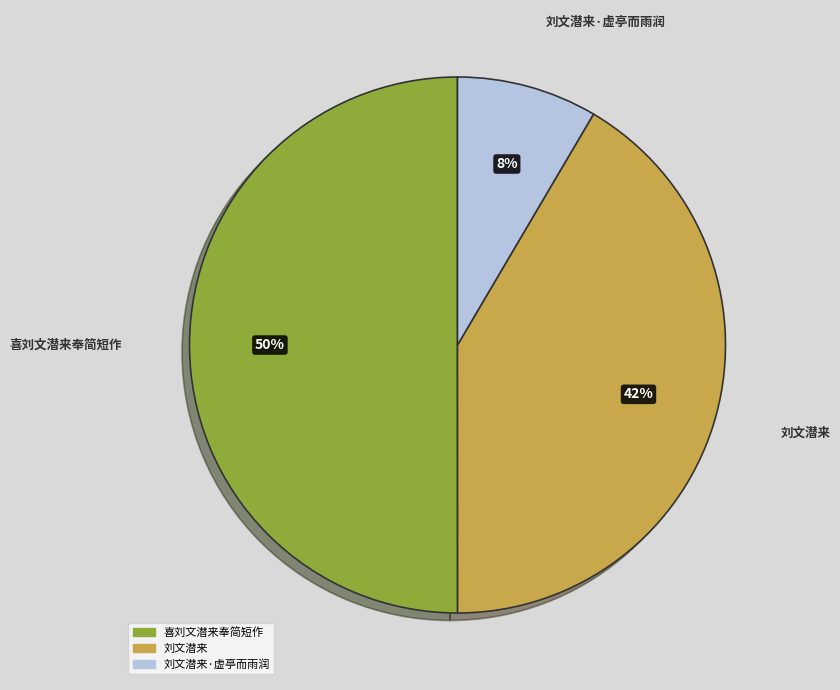

To the nearest percent, what is the average slice percentage?

33%